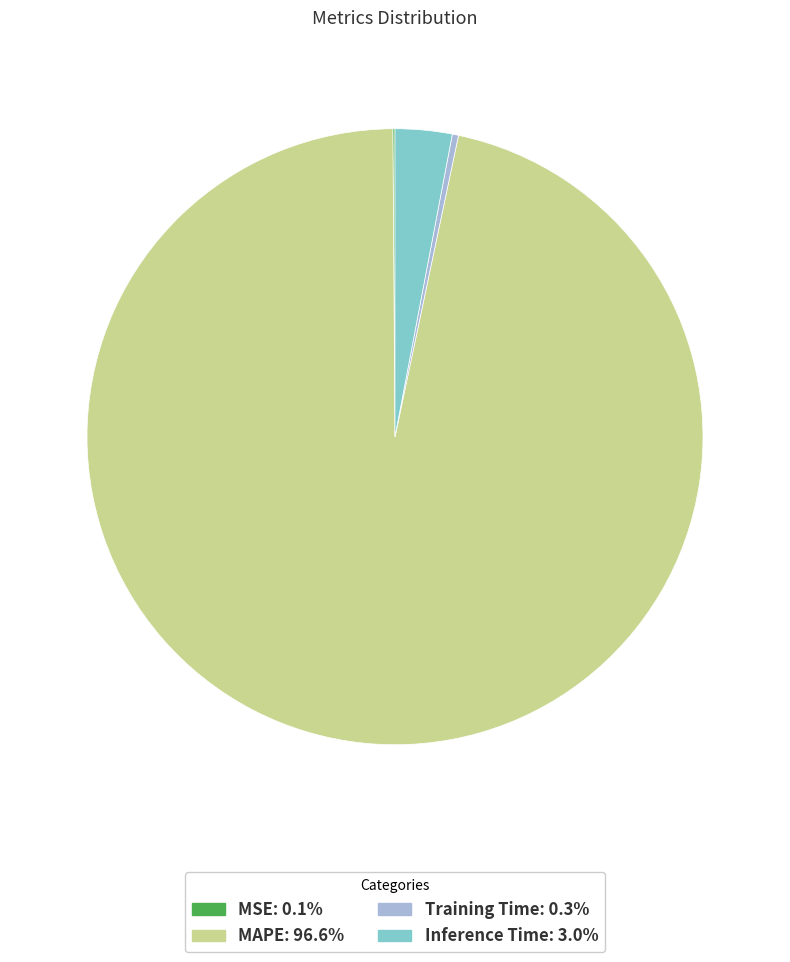

Is the sum of MAPE: 96.6% and Inference Time: 3.0% greater than half?

Yes